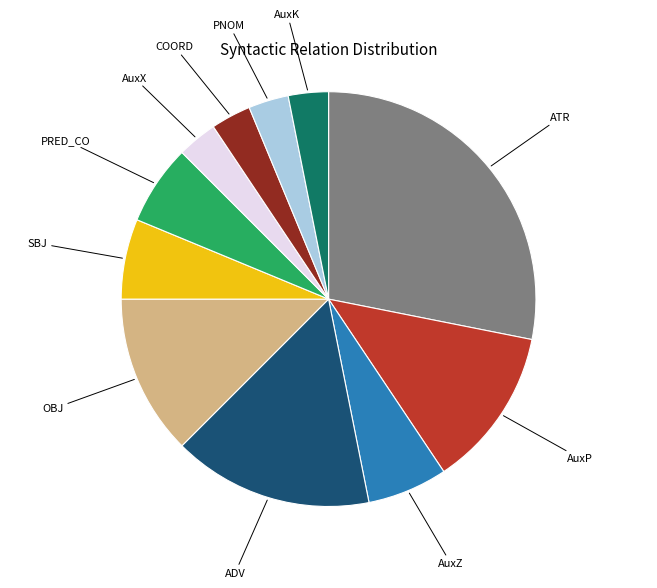

Does any single category account for the majority?

No